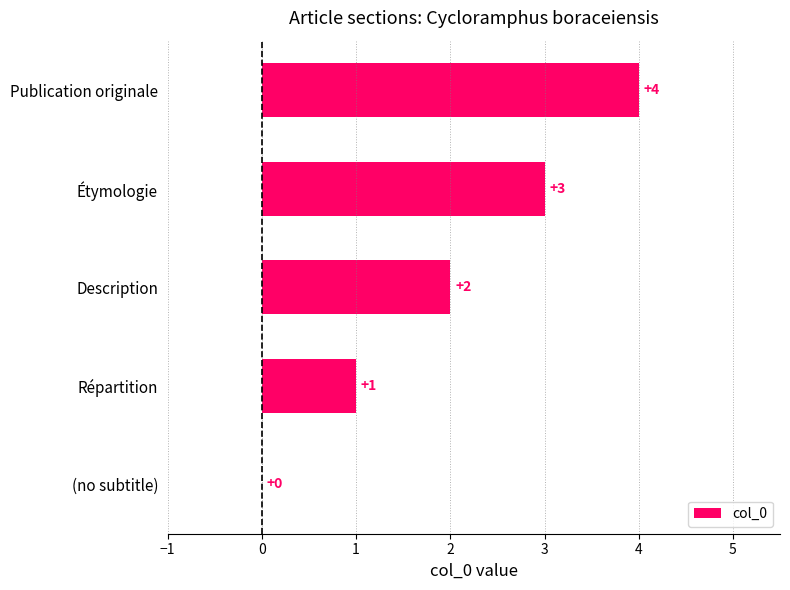

How many categories are shown in the chart?

5